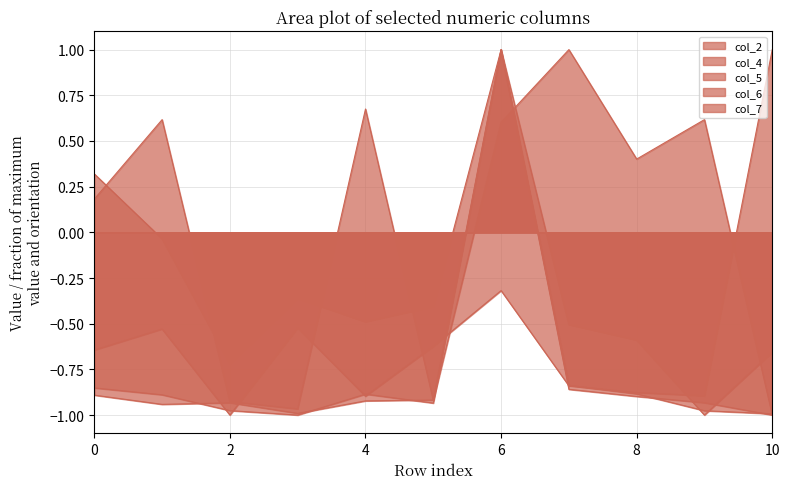

What is the maximum value shown in the chart?

1.0